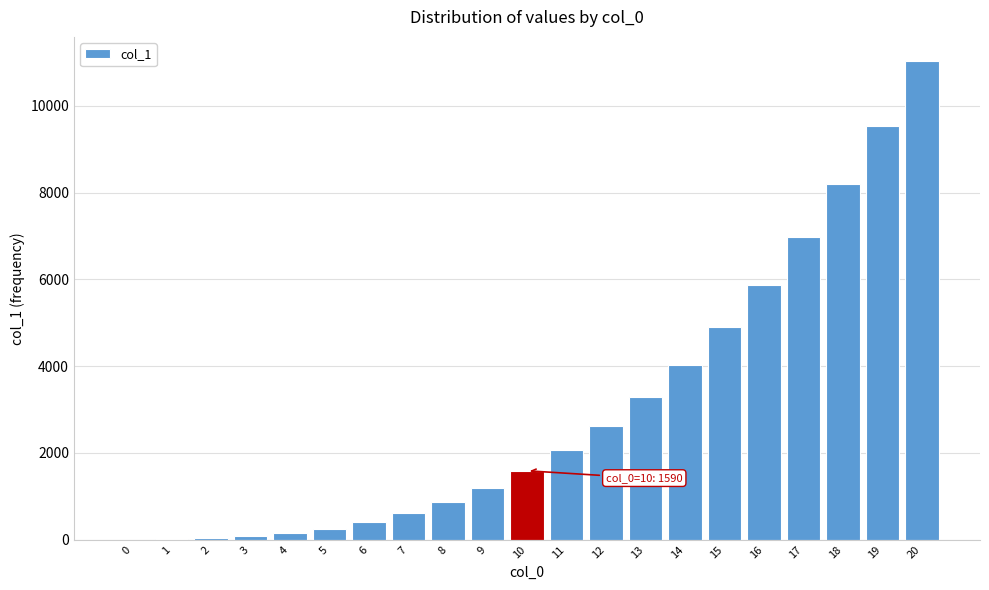

Is it true that the value at 19 is 9534?

True